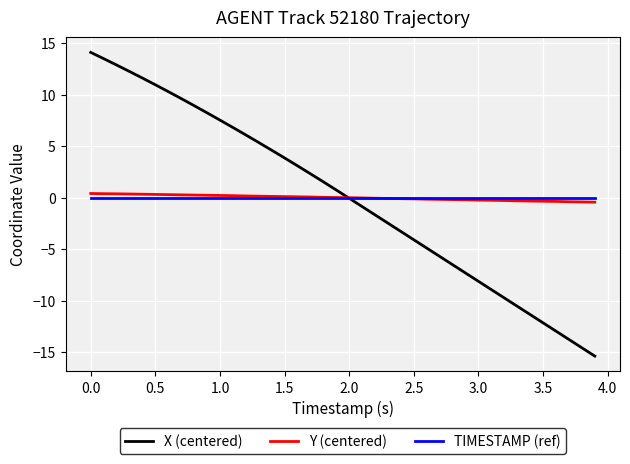

Which series has the widest spread of values?

X (centered)